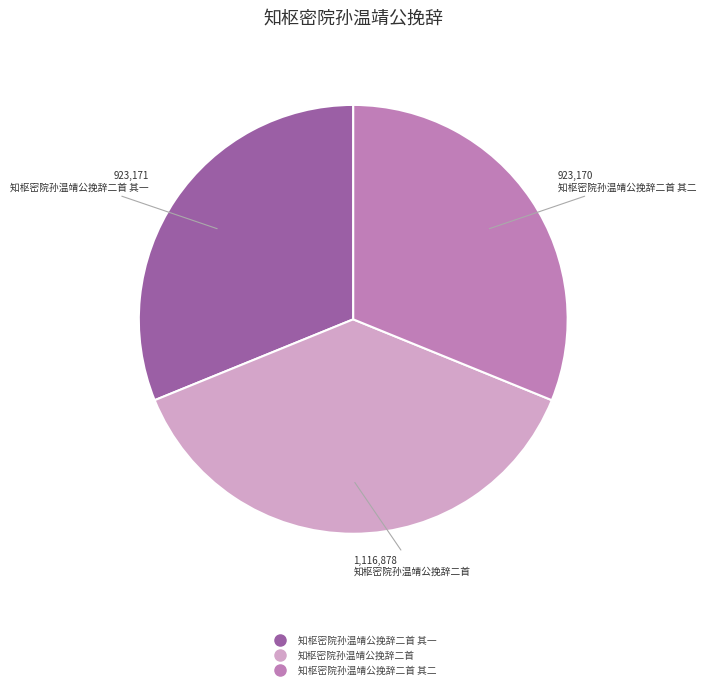

Is there any slice that represents more than half of the pie?

No